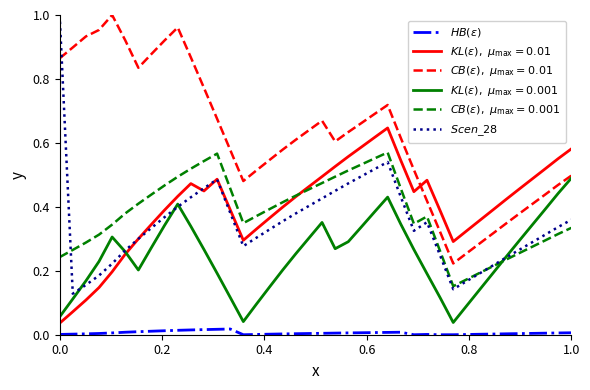

How many lines are shown in the chart?

6